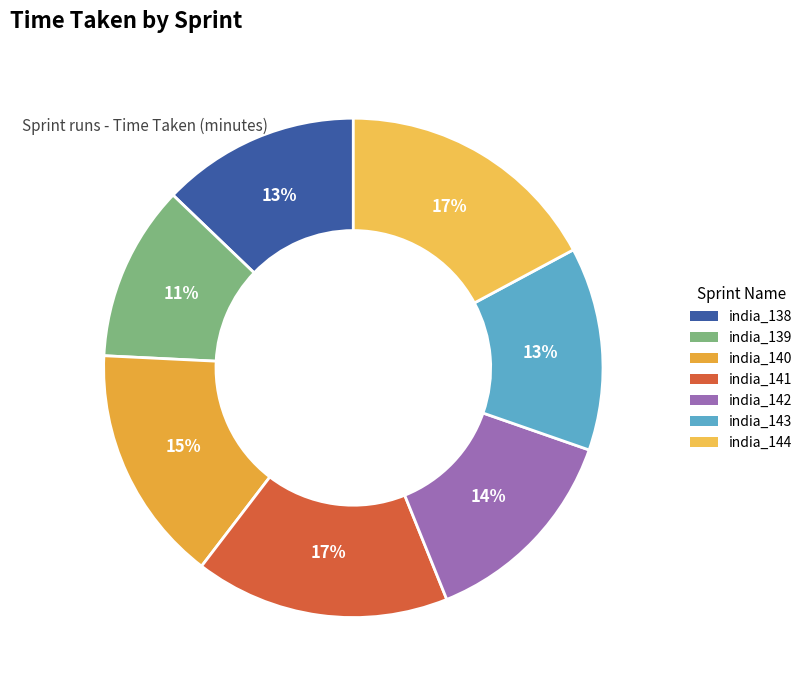

How many slices are in this pie chart?

7